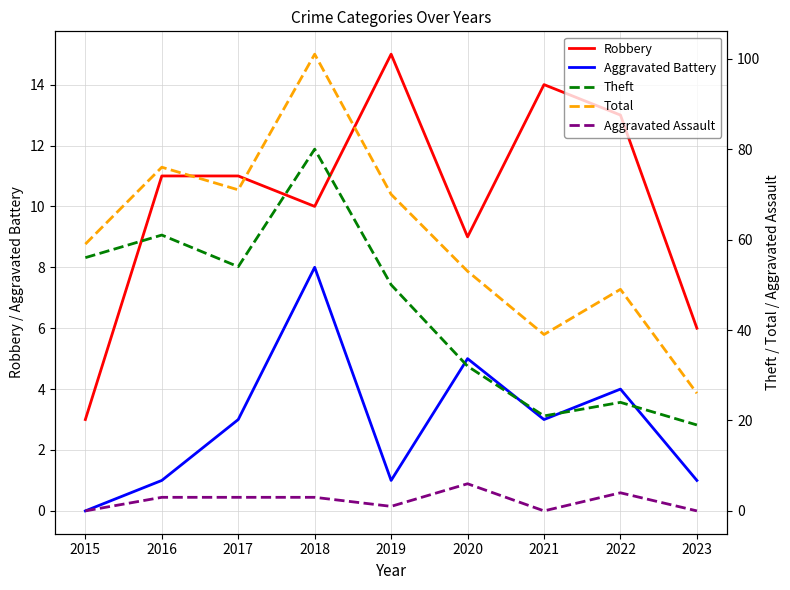

True or false: Robbery and Aggravated Assault intersect in this chart.

False